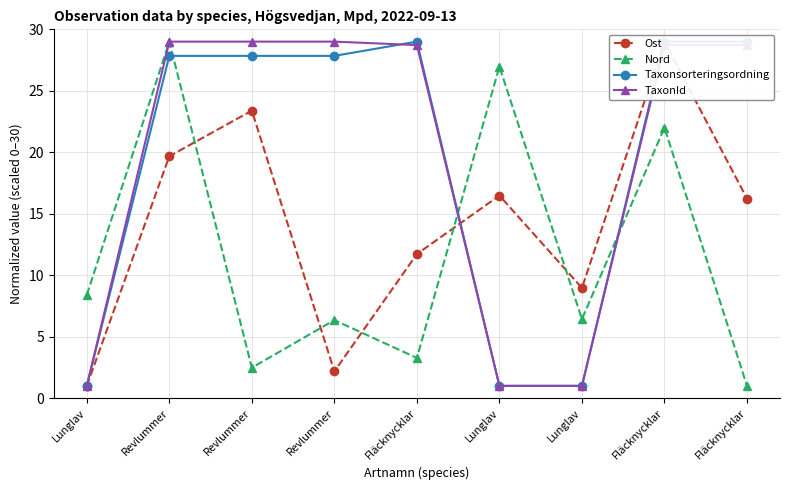

Rank the series at Revlummer from lowest to highest value.

Ost, Taxonsorteringsordning, Nord, TaxonId